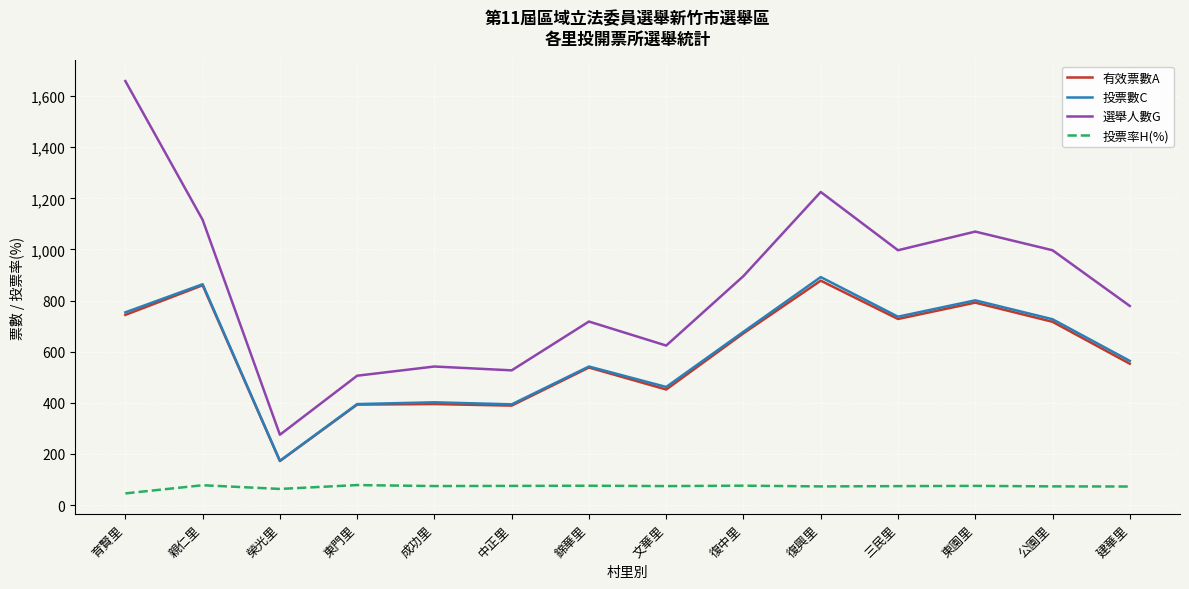

What is the minimum value for 選舉人數G?

275.0